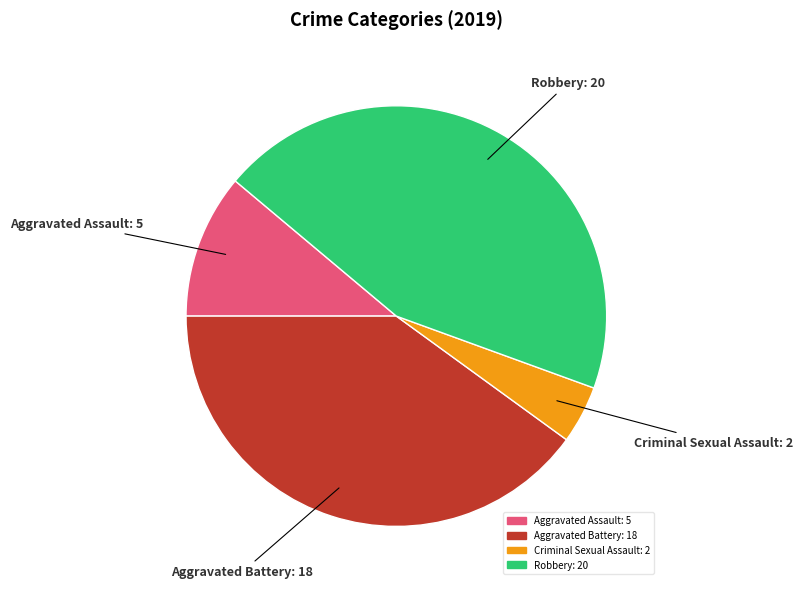

Is there any slice that represents more than half of the pie?

No